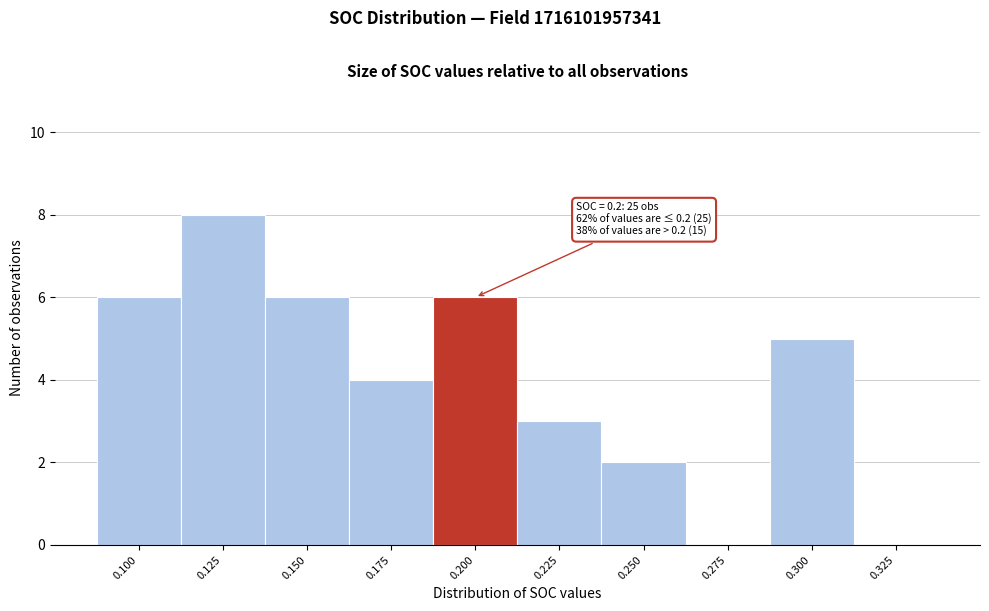

Reading right to left, list all the values displayed in this chart.

0.325=0	0.300=5	0.275=0	0.250=2	0.225=3	0.200=6	0.175=4	0.150=6	0.125=8	0.100=6